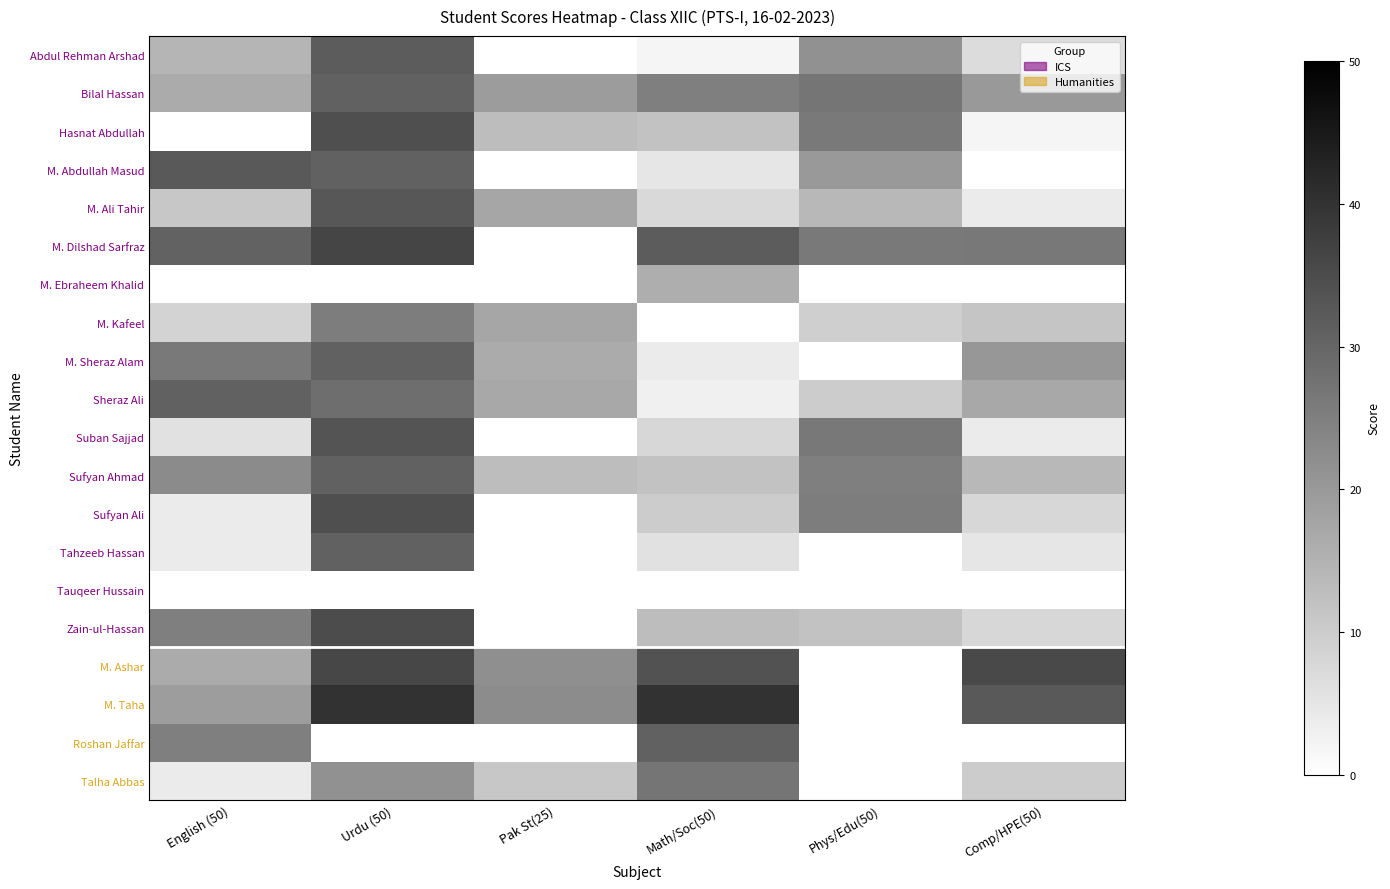

Which series has the largest range (max minus min)?

M. Taha